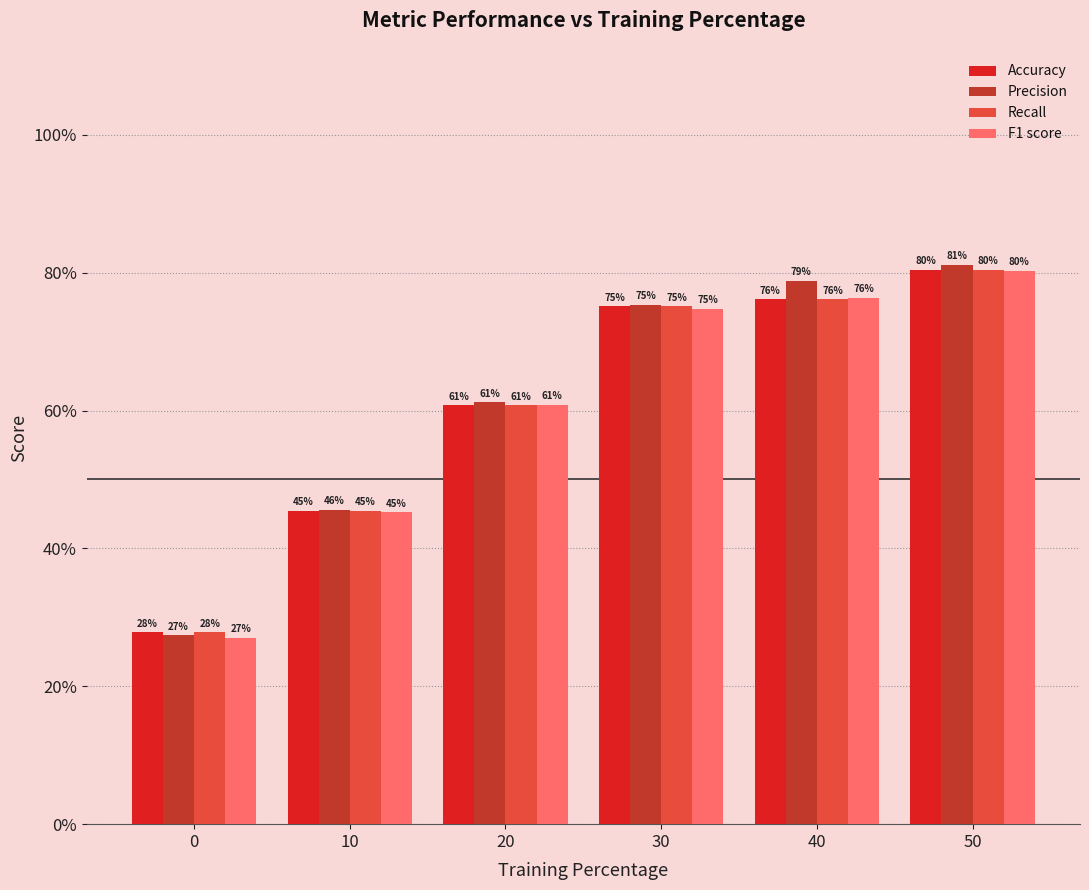

What are all the series names shown in the legend?

Accuracy, Precision, Recall, F1 score